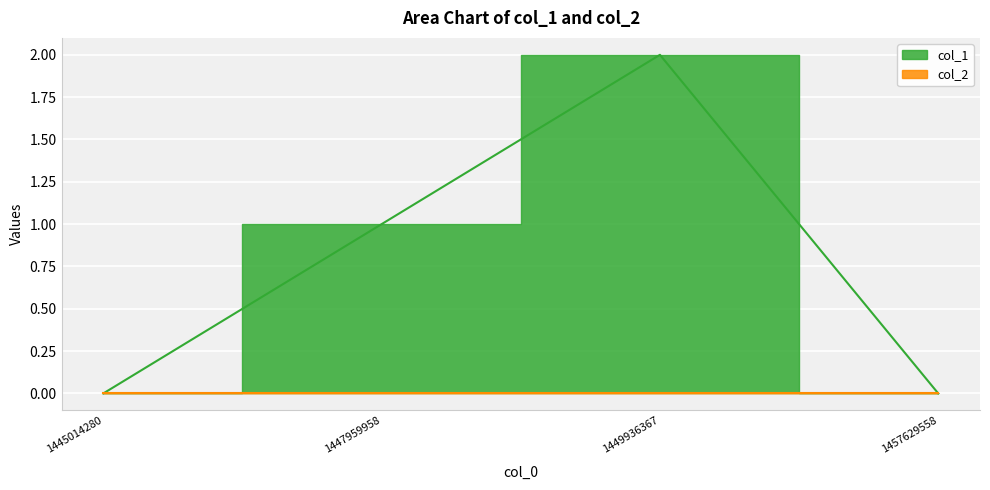

Count the values in the range 0 to 2.

4